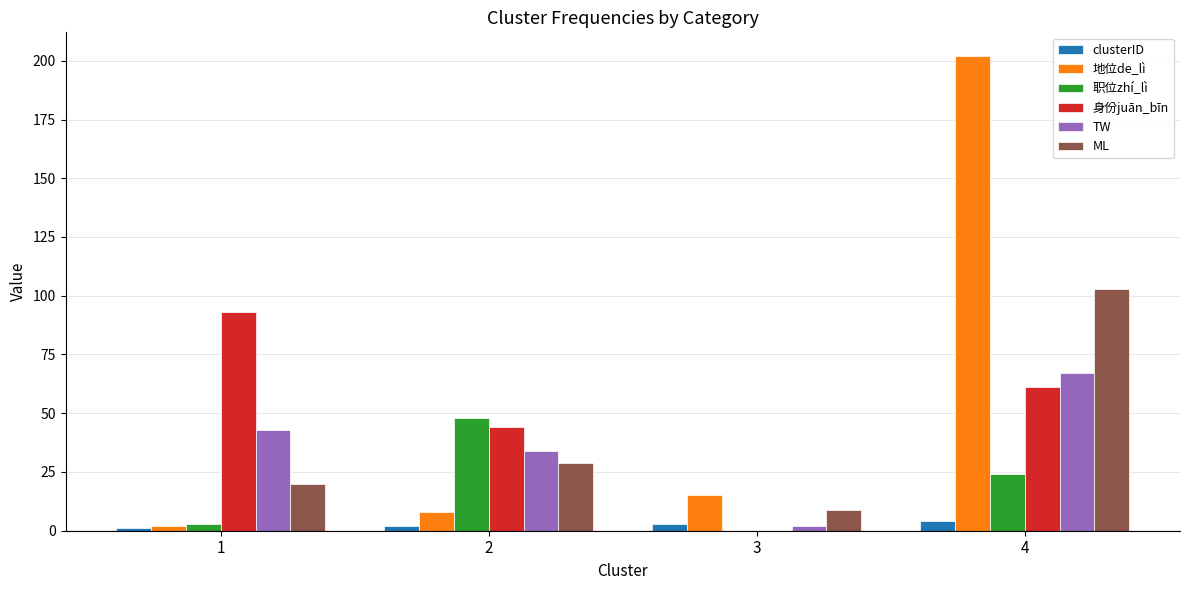

Where is TW nearest to the value 34?

2